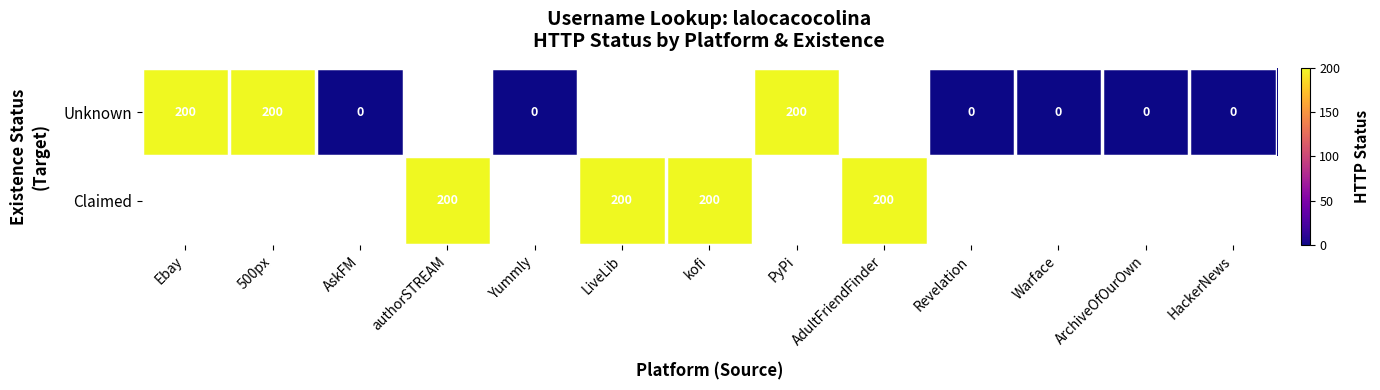

The value of Unknown at PyPi is 200. True or false?

True